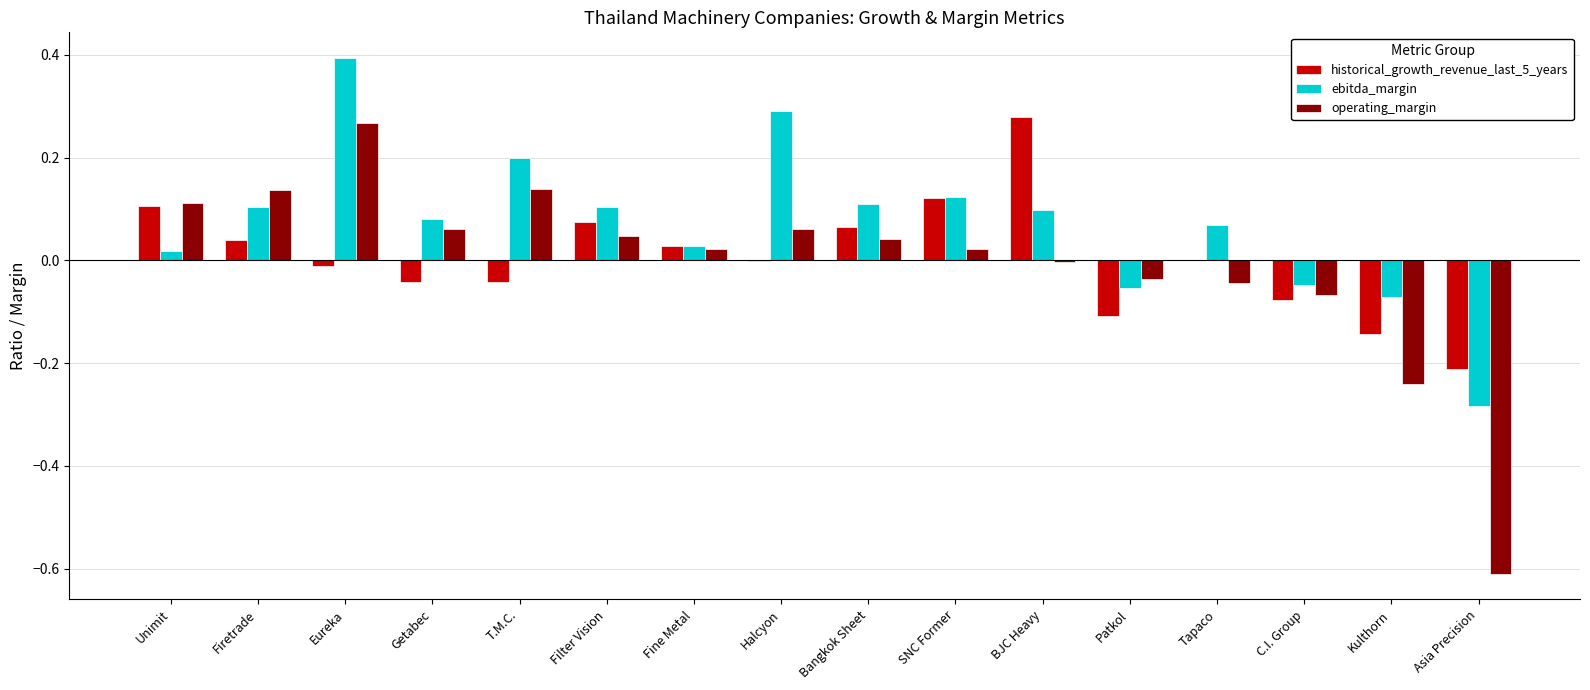

Count the number of data series in this chart.

3